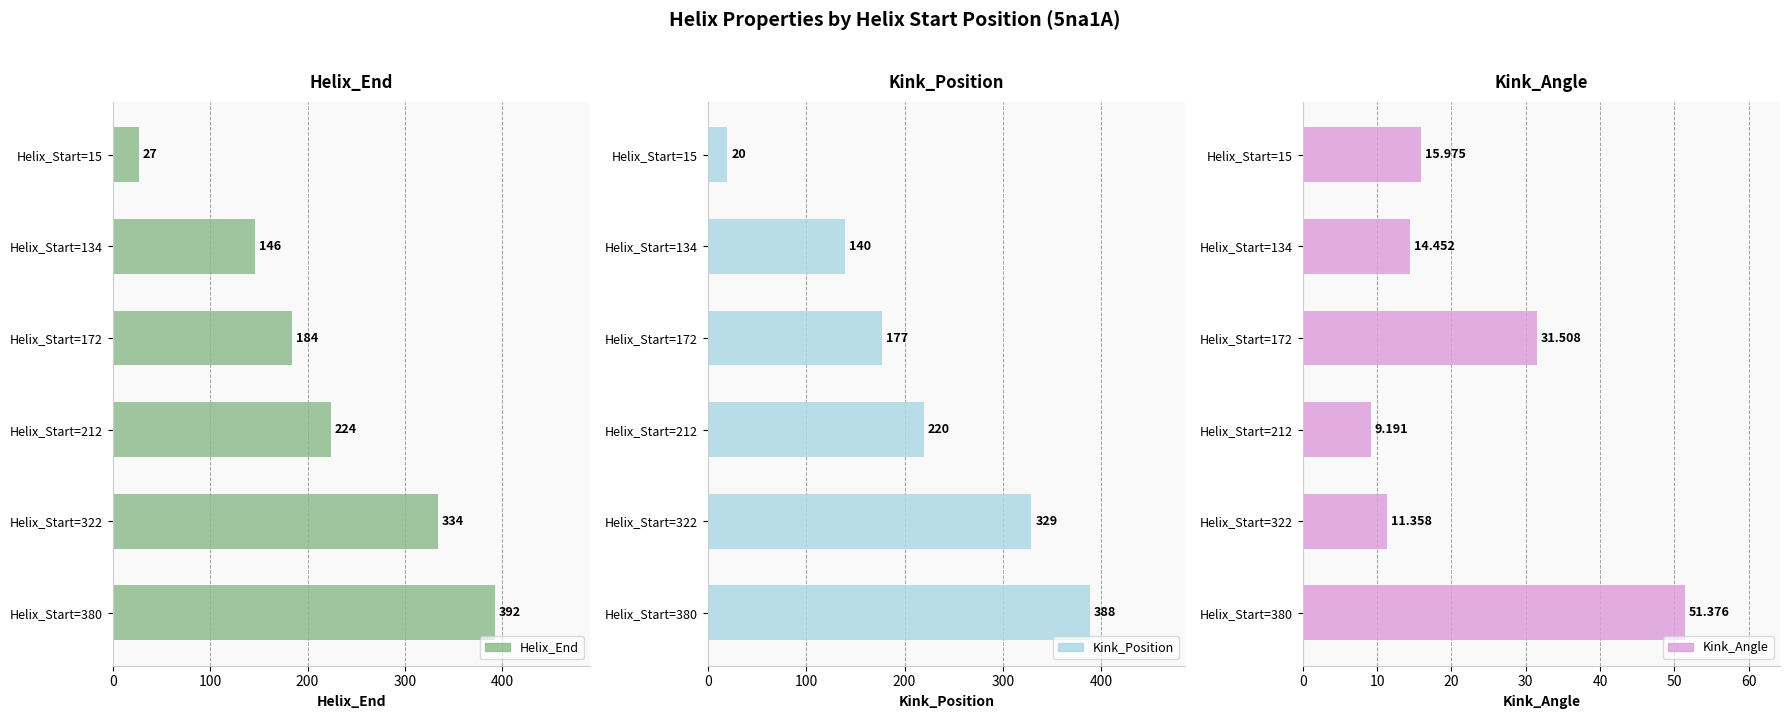

Which has a higher value, Helix_Start=172 or Helix_Start=134?

Helix_Start=172